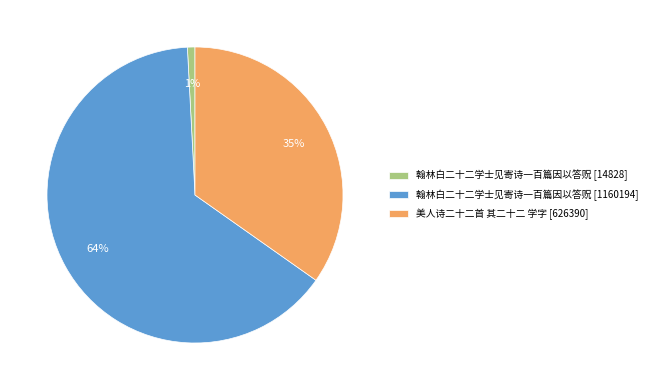

Rank the categories by value from lowest to highest.

翰林白二十二学士见寄诗一百篇因以答贶 [14828], 美人诗二十二首 其二十二 学字 [626390], 翰林白二十二学士见寄诗一百篇因以答贶 [1160194]